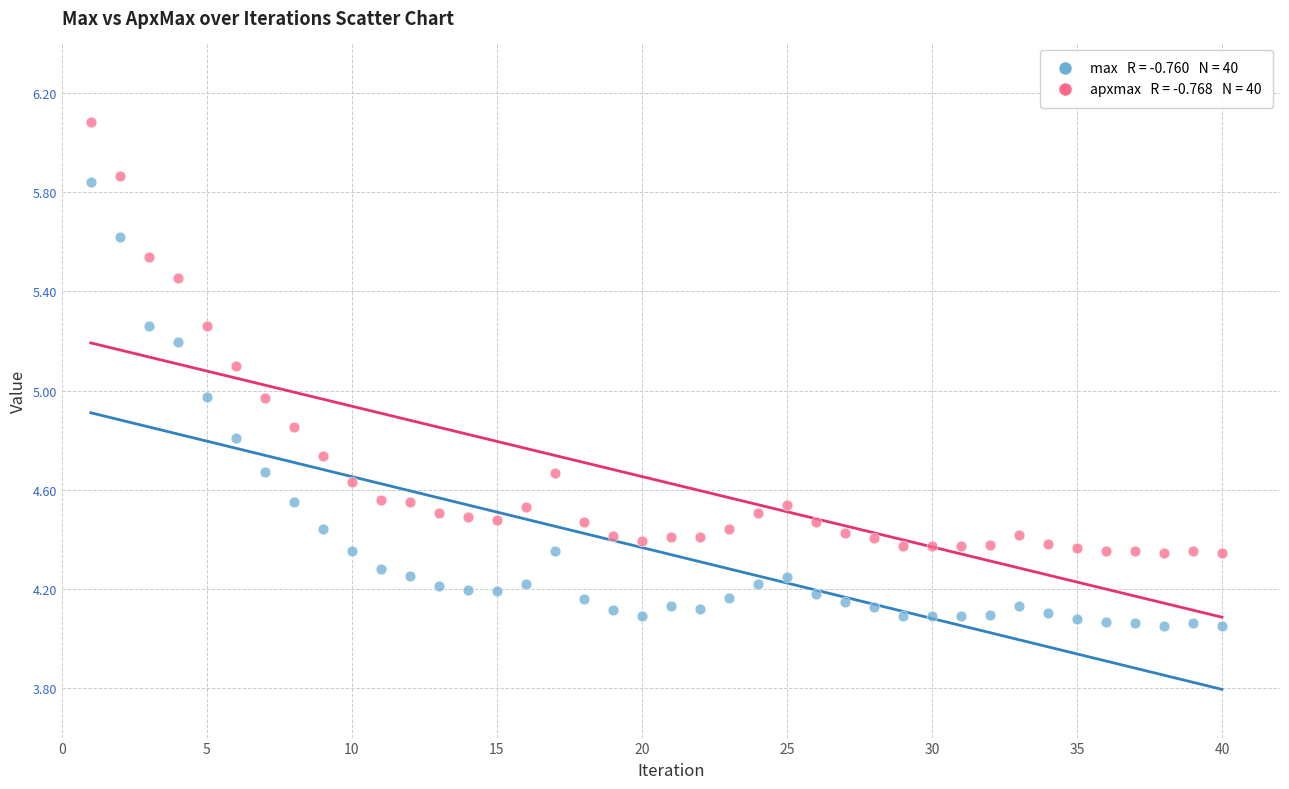

Across all data points, what is the range of Y values (max minus min)?

2.0